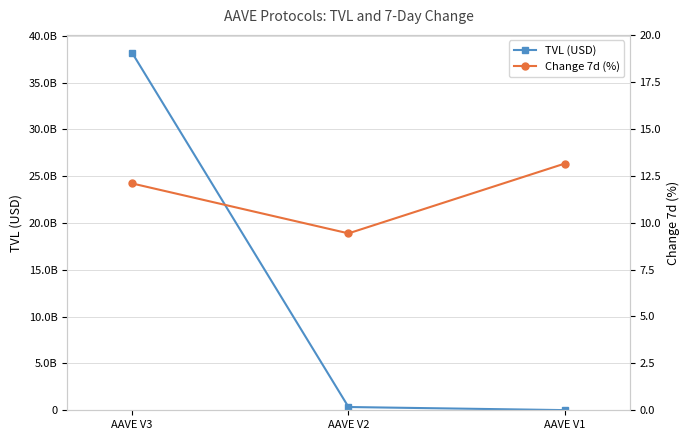

Which series has the largest total across all categories?

TVL (USD)